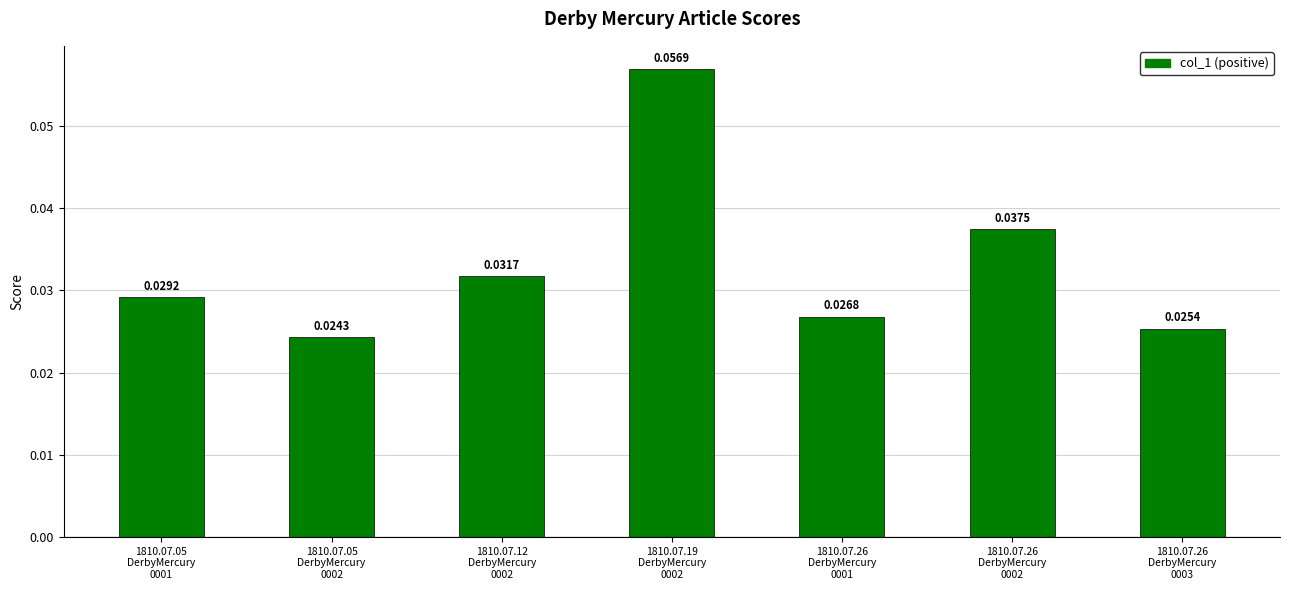

Does the chart contain any negative values?

No